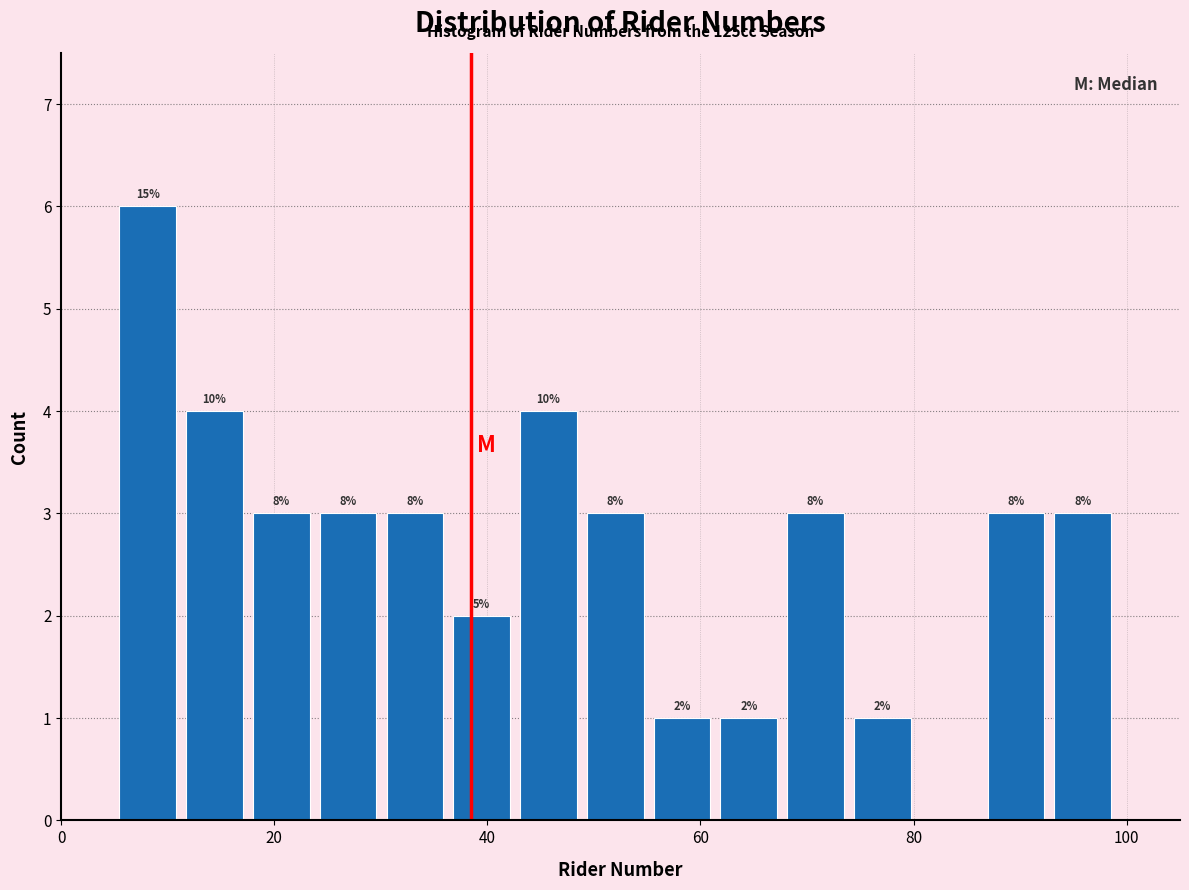

Around what value on the x-axis is the tallest bar? Give the approximate position of its centre, as read against the axis.

8